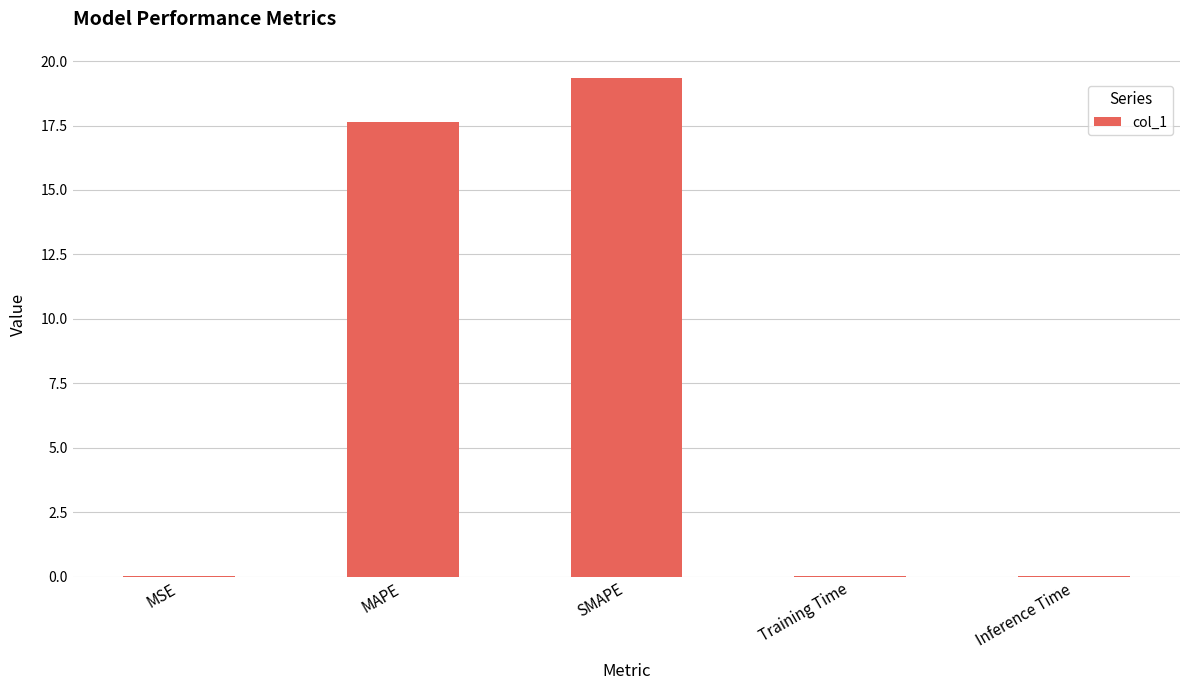

What is the sum of all values?

37.0